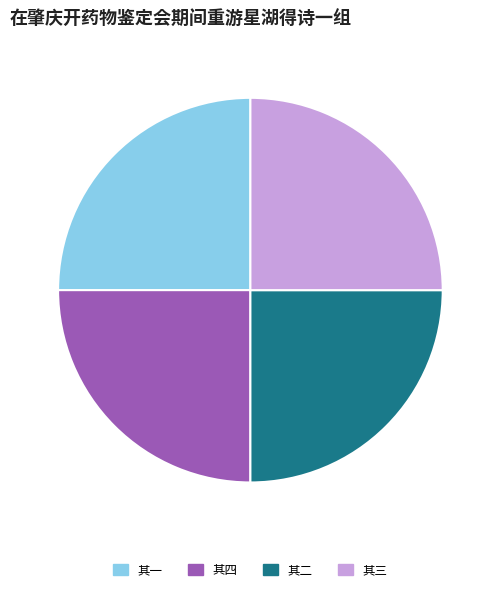

Is there a majority slice in this chart?

No